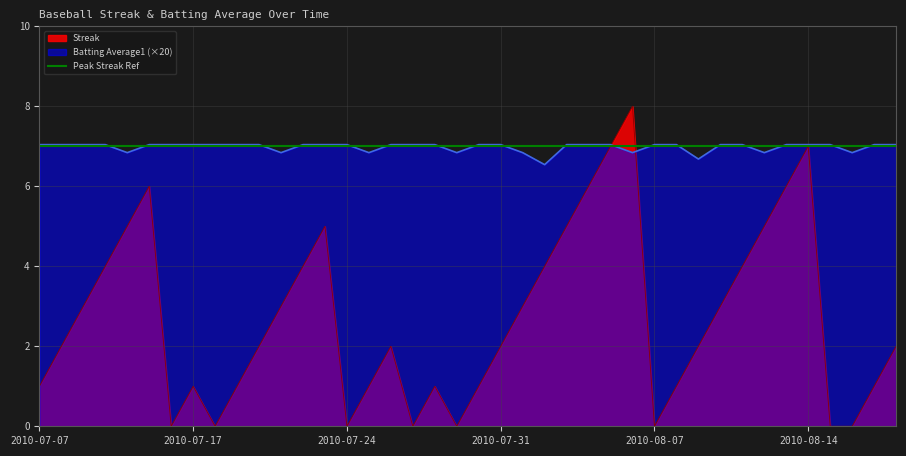

The Batting Average1 series shows 12.3 at 2010-07-09. True or false?

False